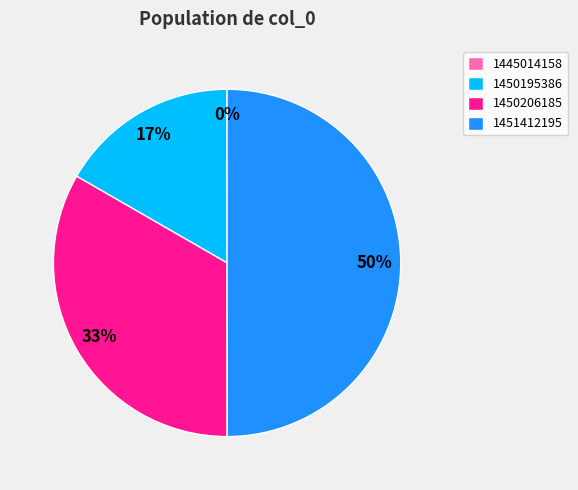

True or false: 1451412195 accounts for 50% of the total.

True